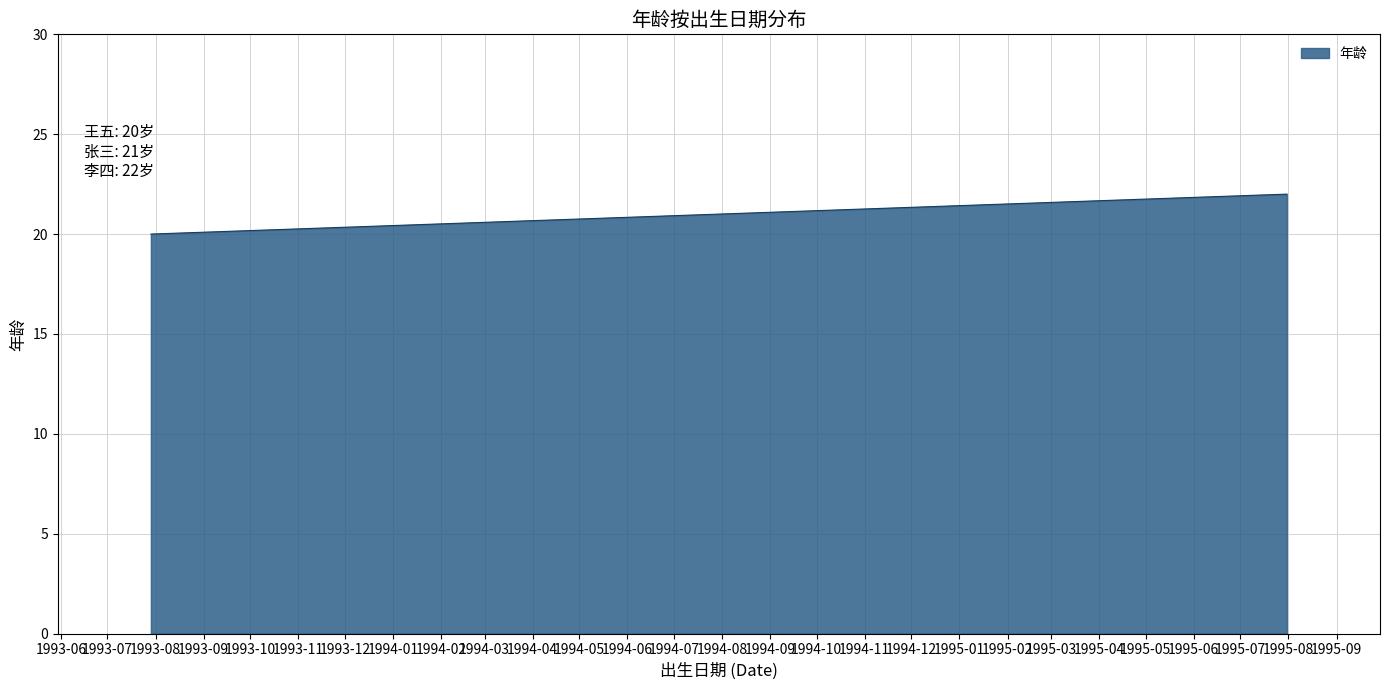

What is the average value?

21